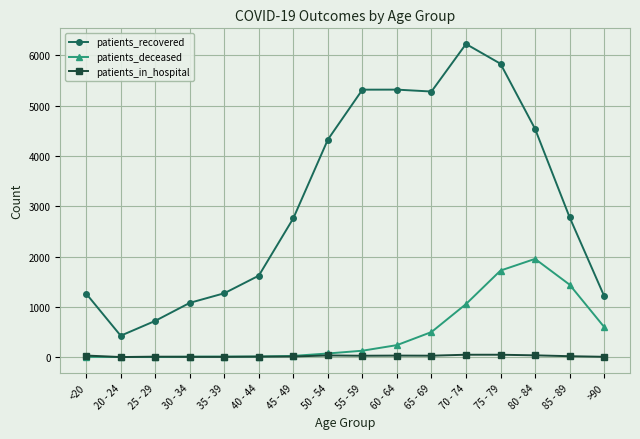

What is the sum of the patients_recovered values at 40 - 44 and 45 - 49?

4381